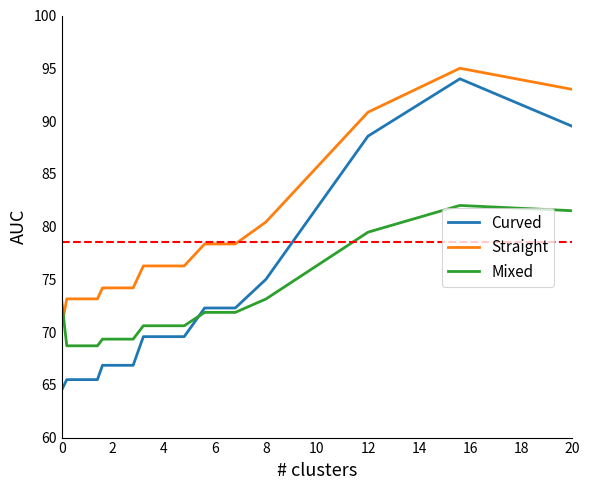

Which series has the largest total across all categories?

Straight